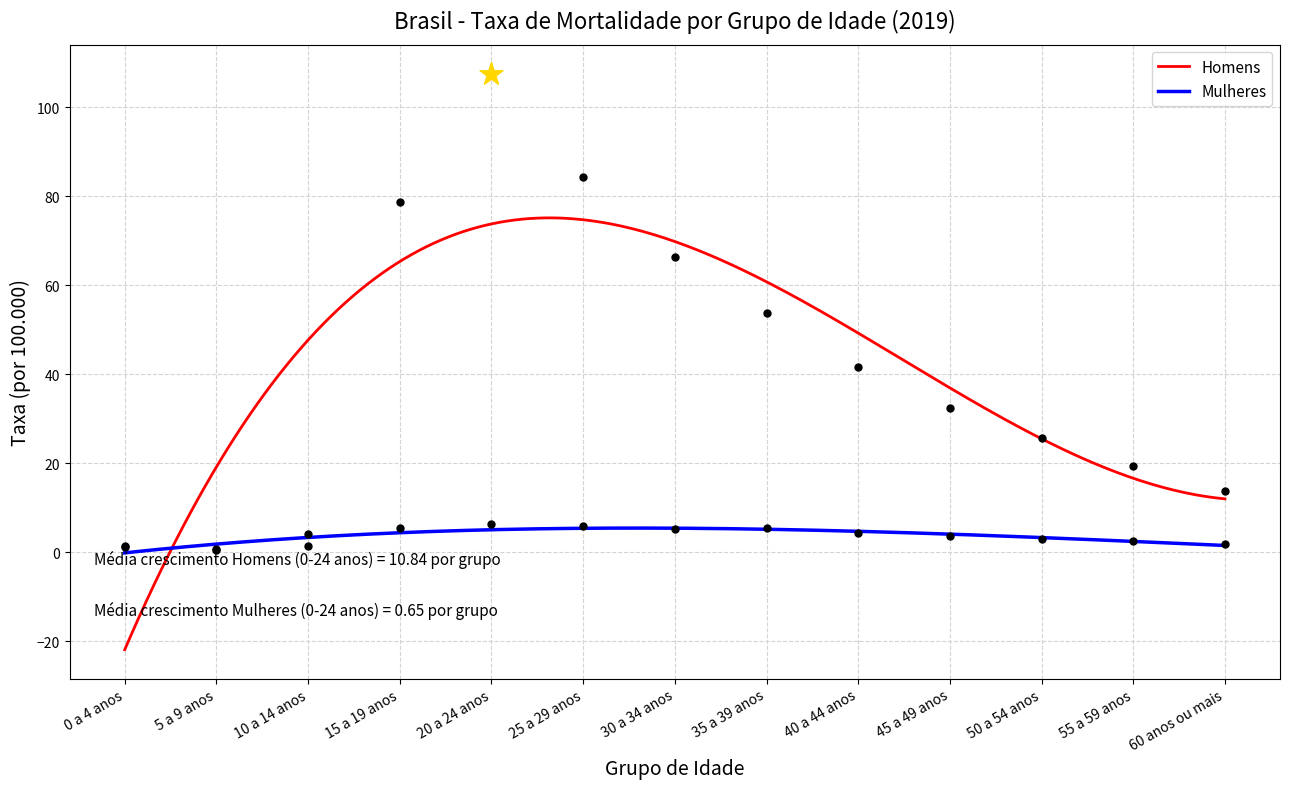

Which series has the largest Y range (max minus min)?

Homens